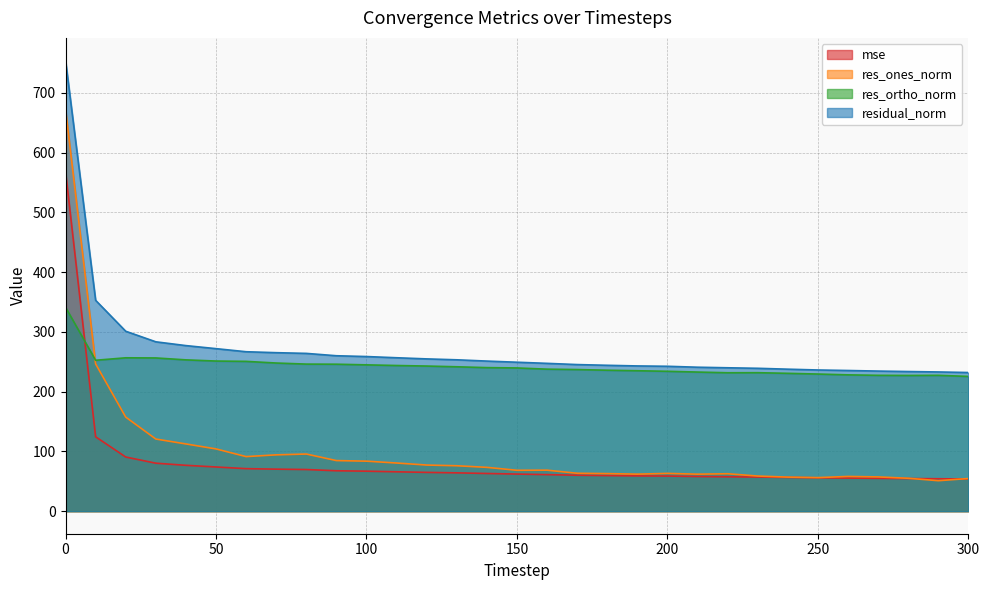

What is the total value across all series at 180?

602.4